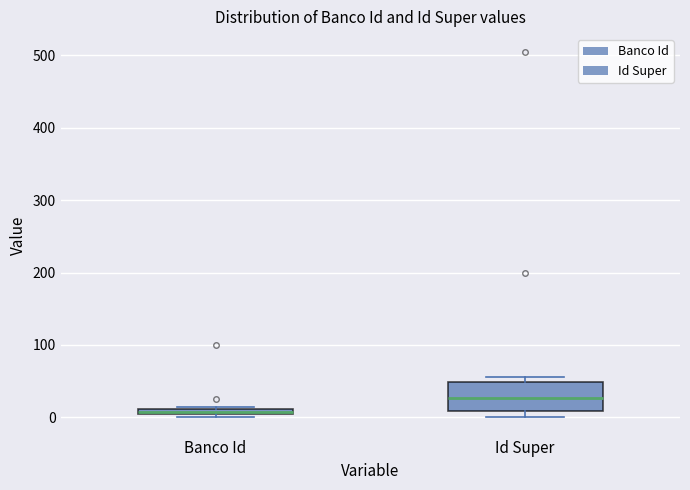

Which box has the lowest median line?

Banco Id